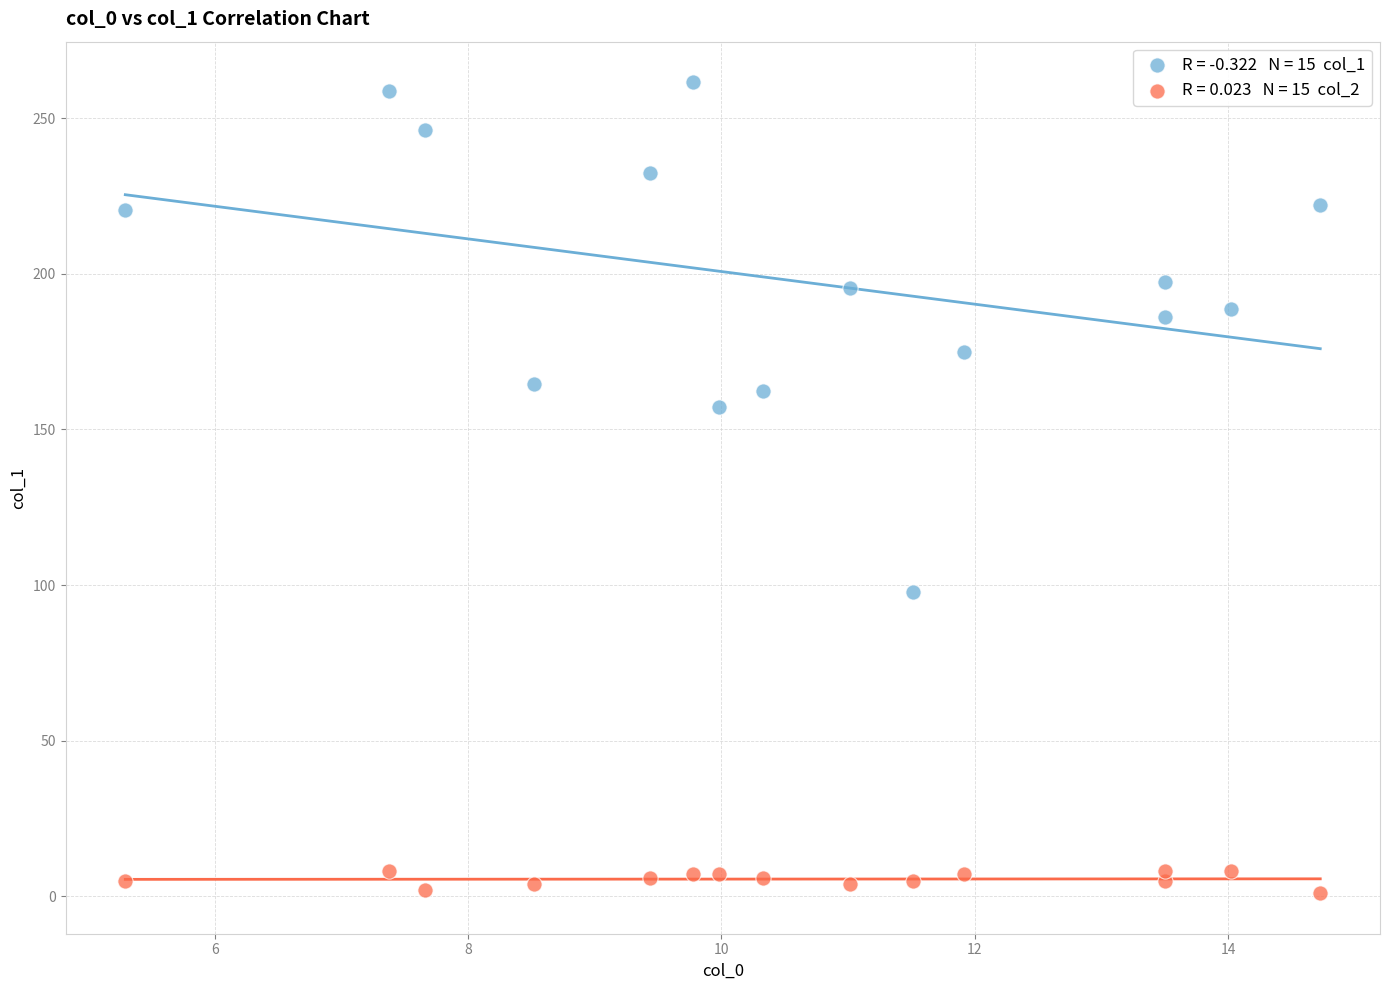

Across all data points, what is the range of Y values (max minus min)?

260.5